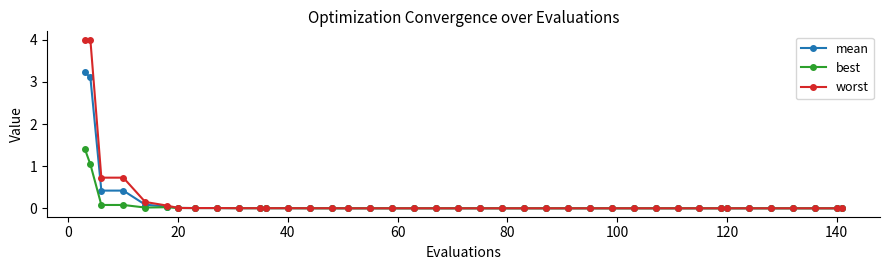

Which series has the widest spread of values?

worst